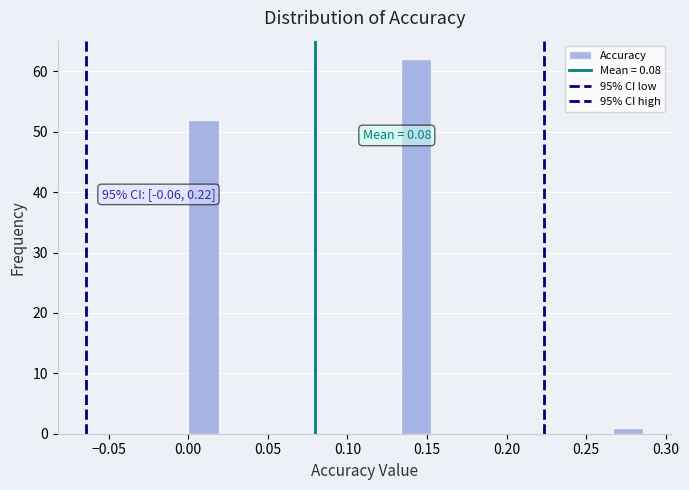

Around what value on the x-axis is the tallest bar? Give the approximate position of its centre, as read against the axis.

0.145